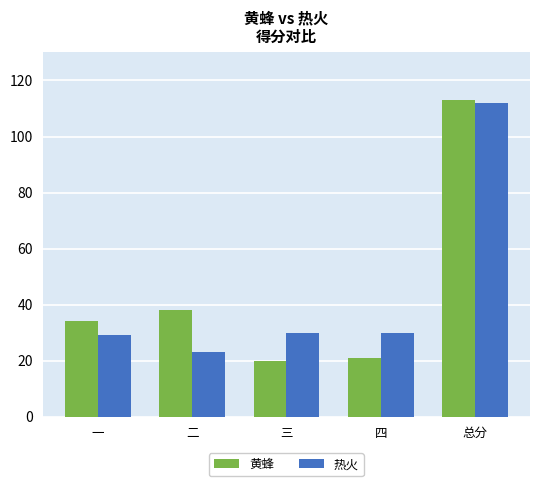

The 热火 series shows 30 at 三. True or false?

True